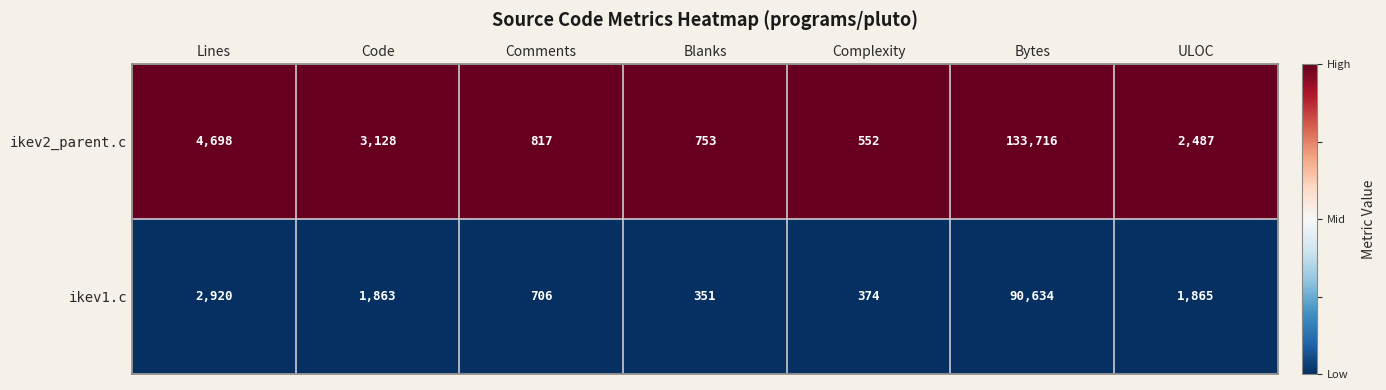

Is it true that ikev2_parent.c equals 1346 at Comments?

False